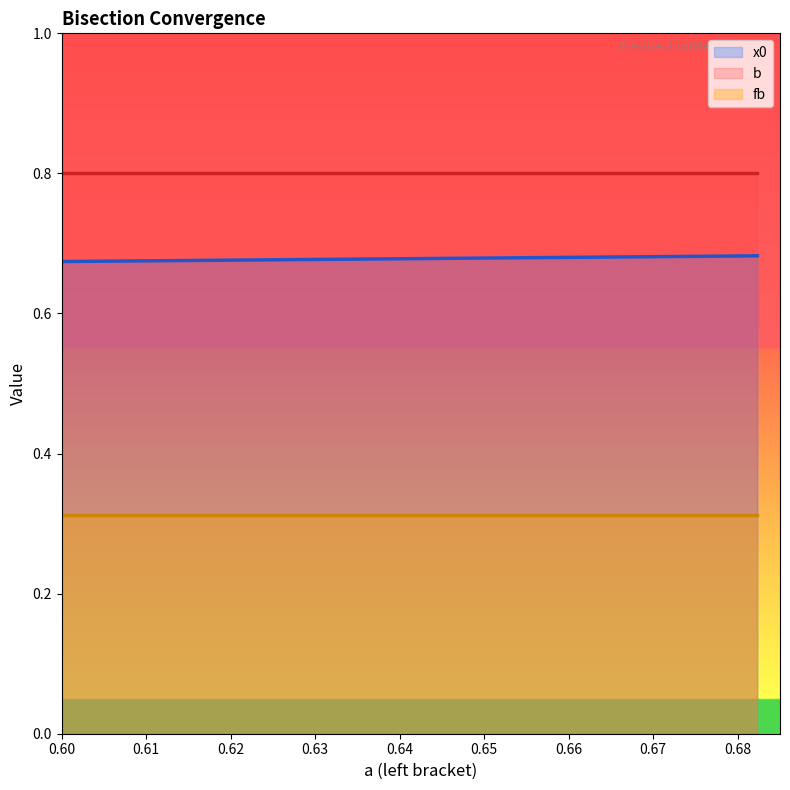

Is the value of x0 at 11 greater than the value of fb at 9?

Yes